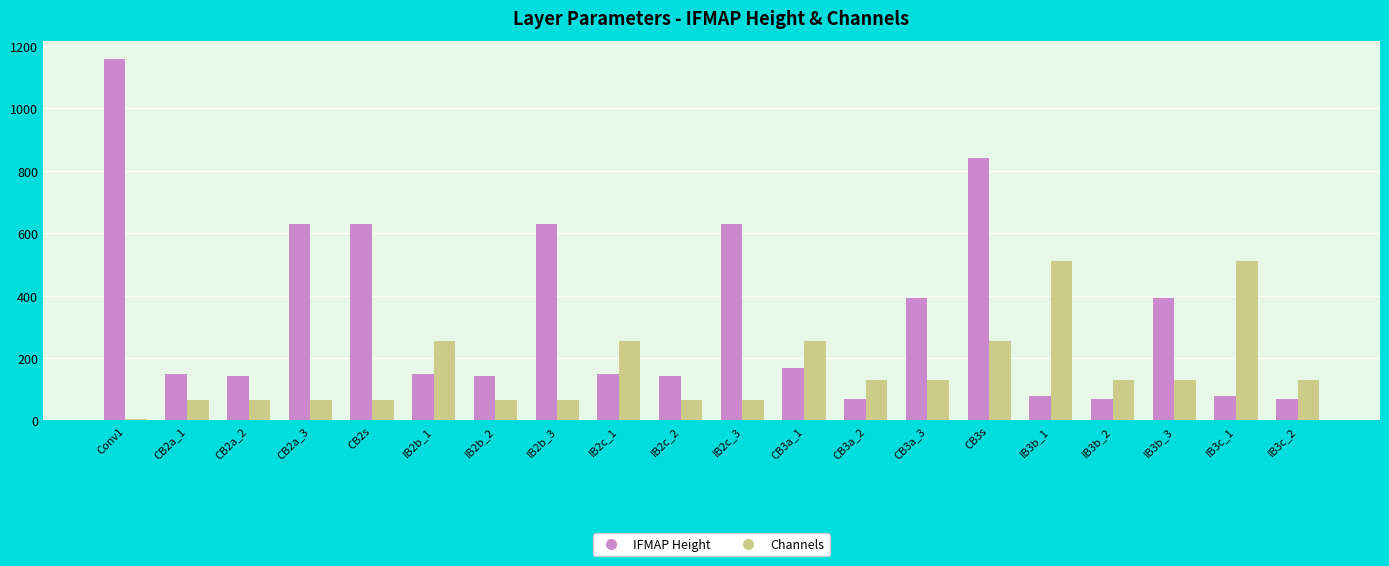

At which category is the sum across all series the highest?

Conv1